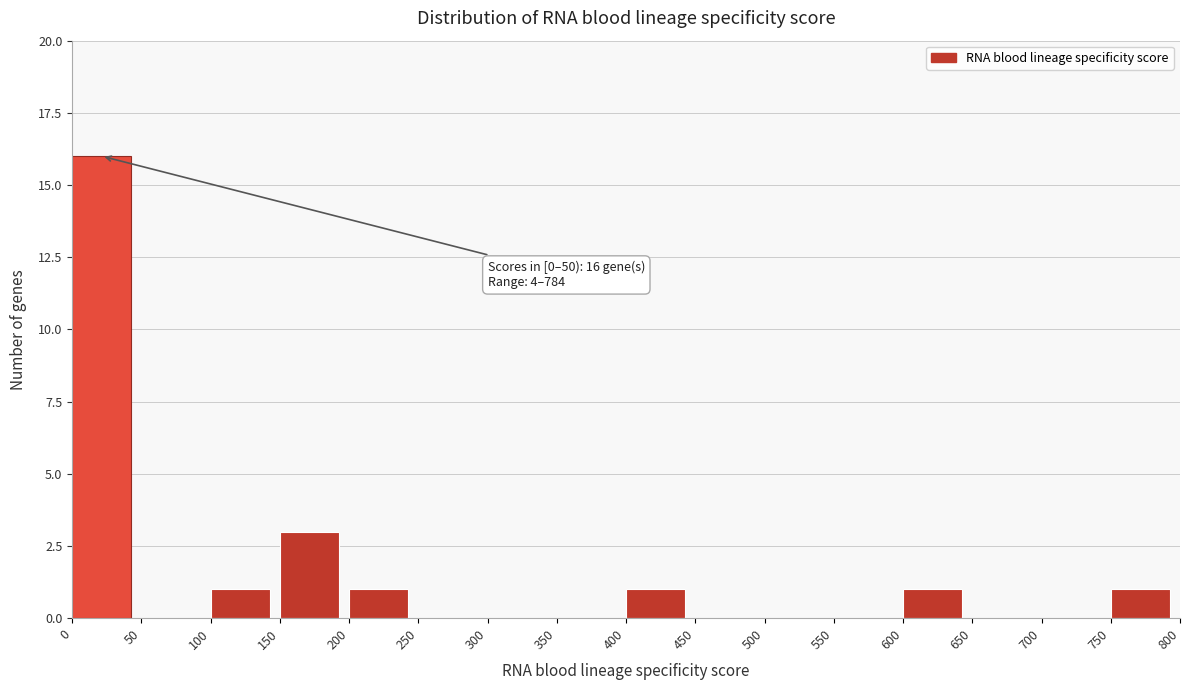

Over which range of the x-axis is the bar tallest?

0 to 50